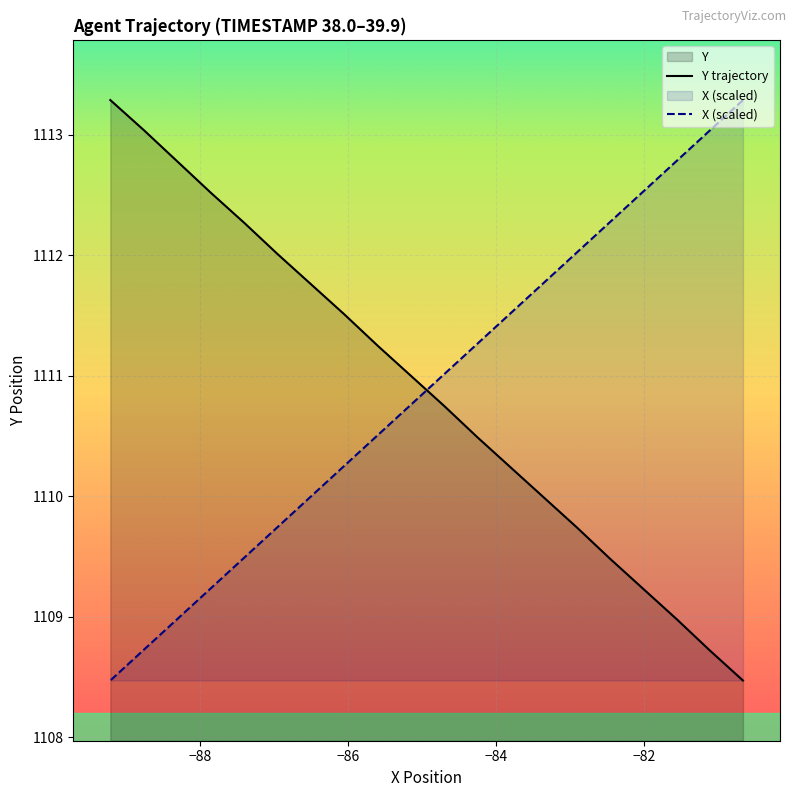

What are all the series names shown in the legend?

X, Y